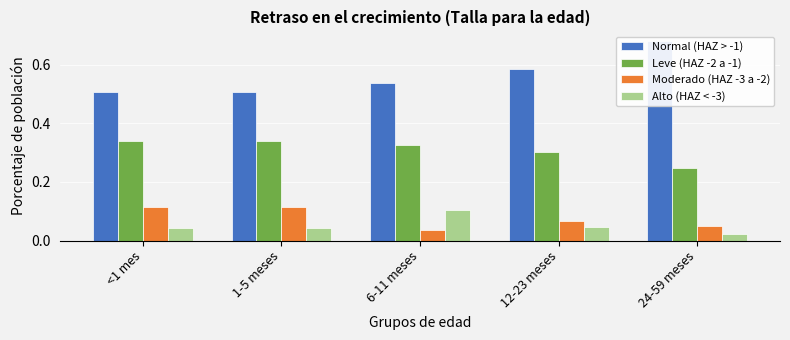

Which label corresponds to the largest value in the chart?

24-59 meses